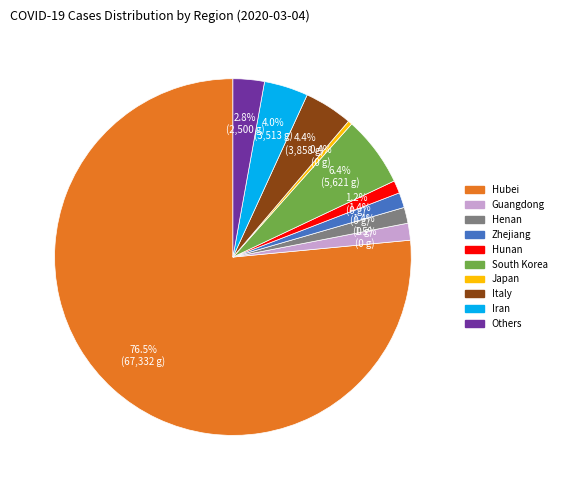

How many segments does this pie chart have?

10